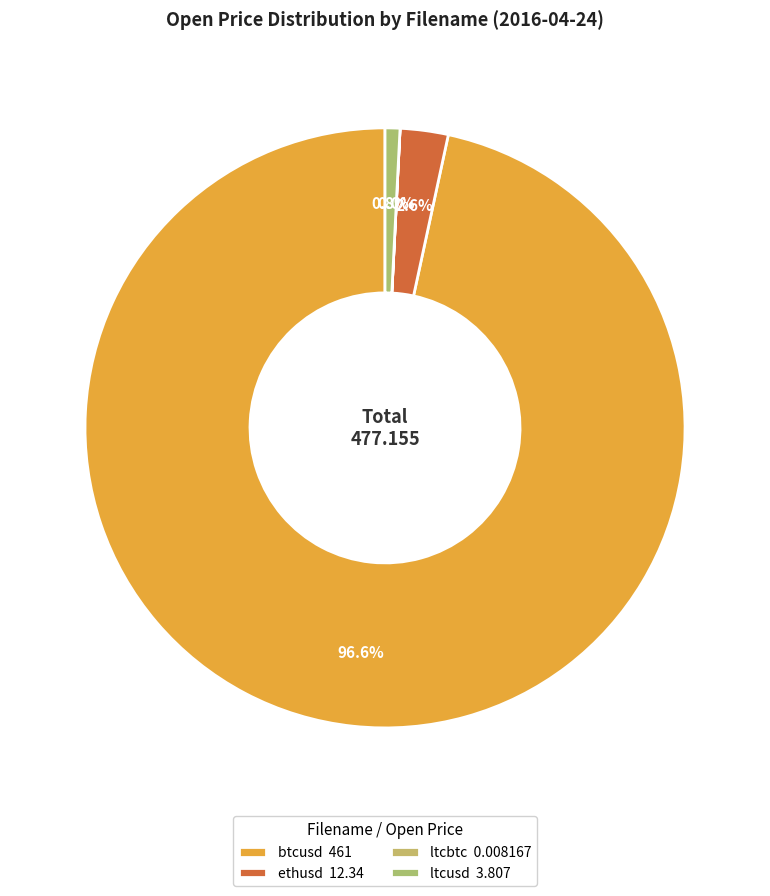

Which has a higher value, ltcusd or ethusd?

ethusd